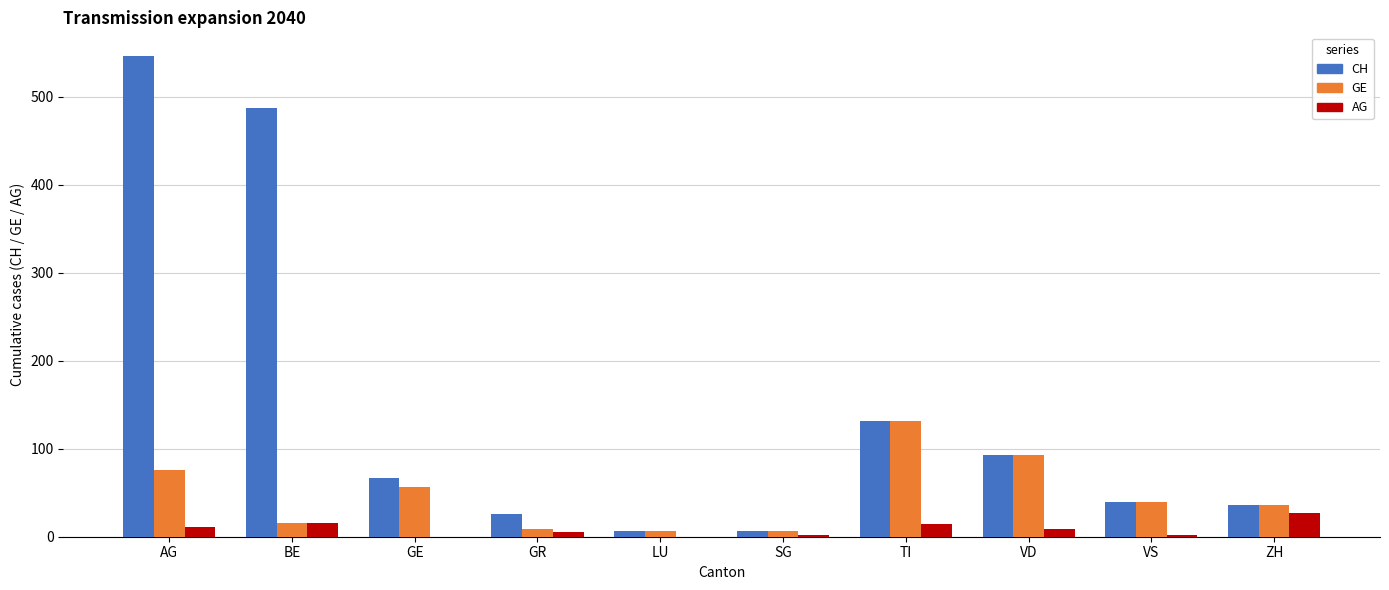

What is the maximum value for CH?

546